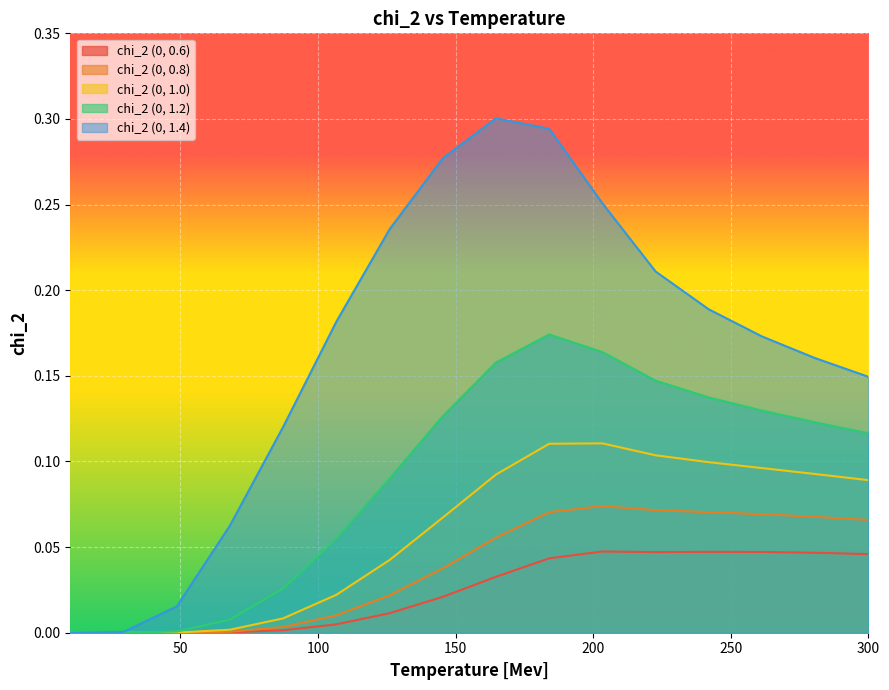

Which series has the widest spread of values?

chi_2 (0, 1.4)